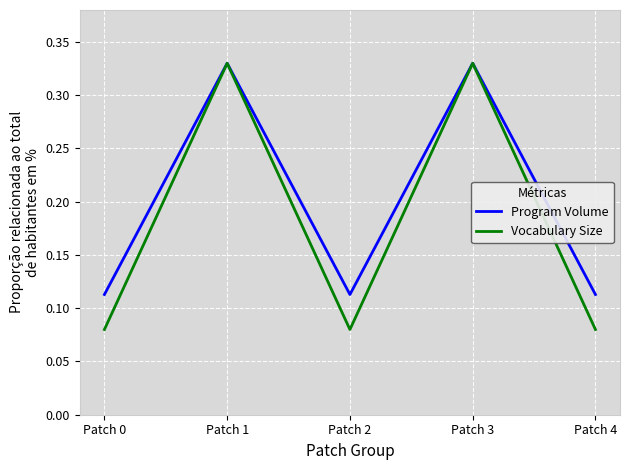

How many Program Volume values are between 0 and 1?

5